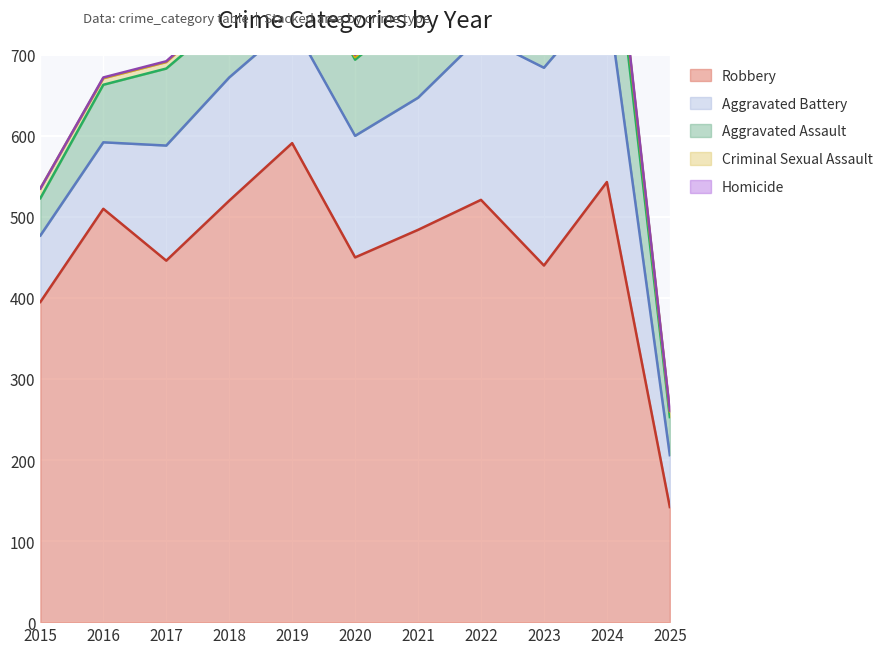

What is the maximum value for Aggravated Assault?

153